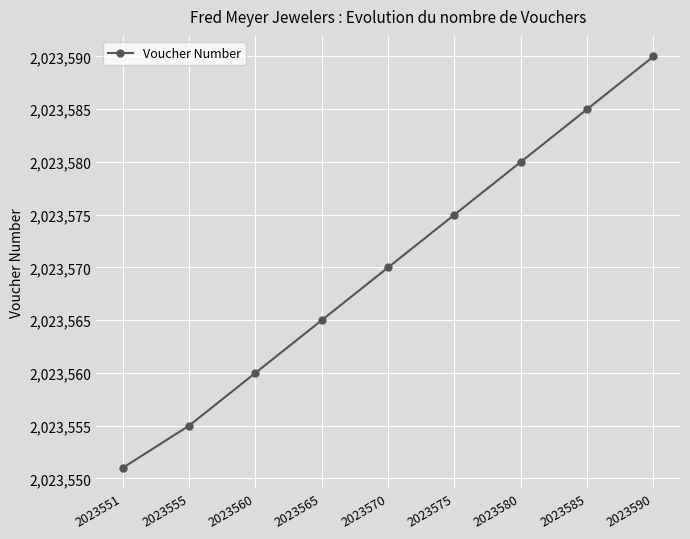

What is the sum of all values?

18212131